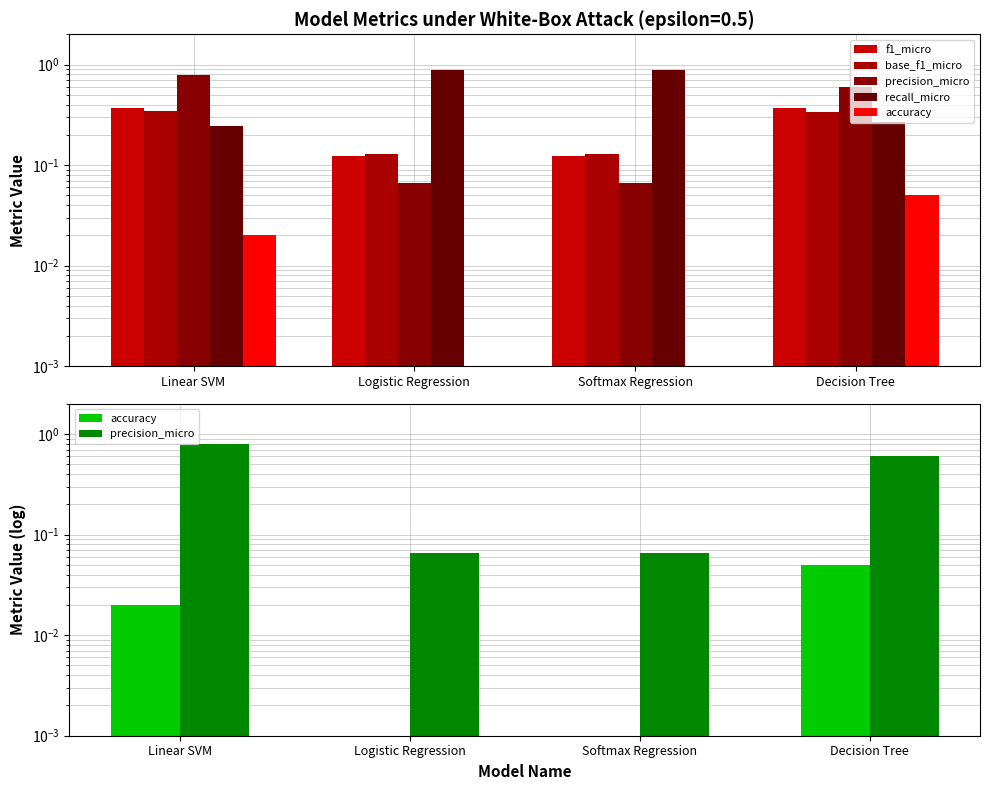

At how many categories does at least one series exceed 0?

4